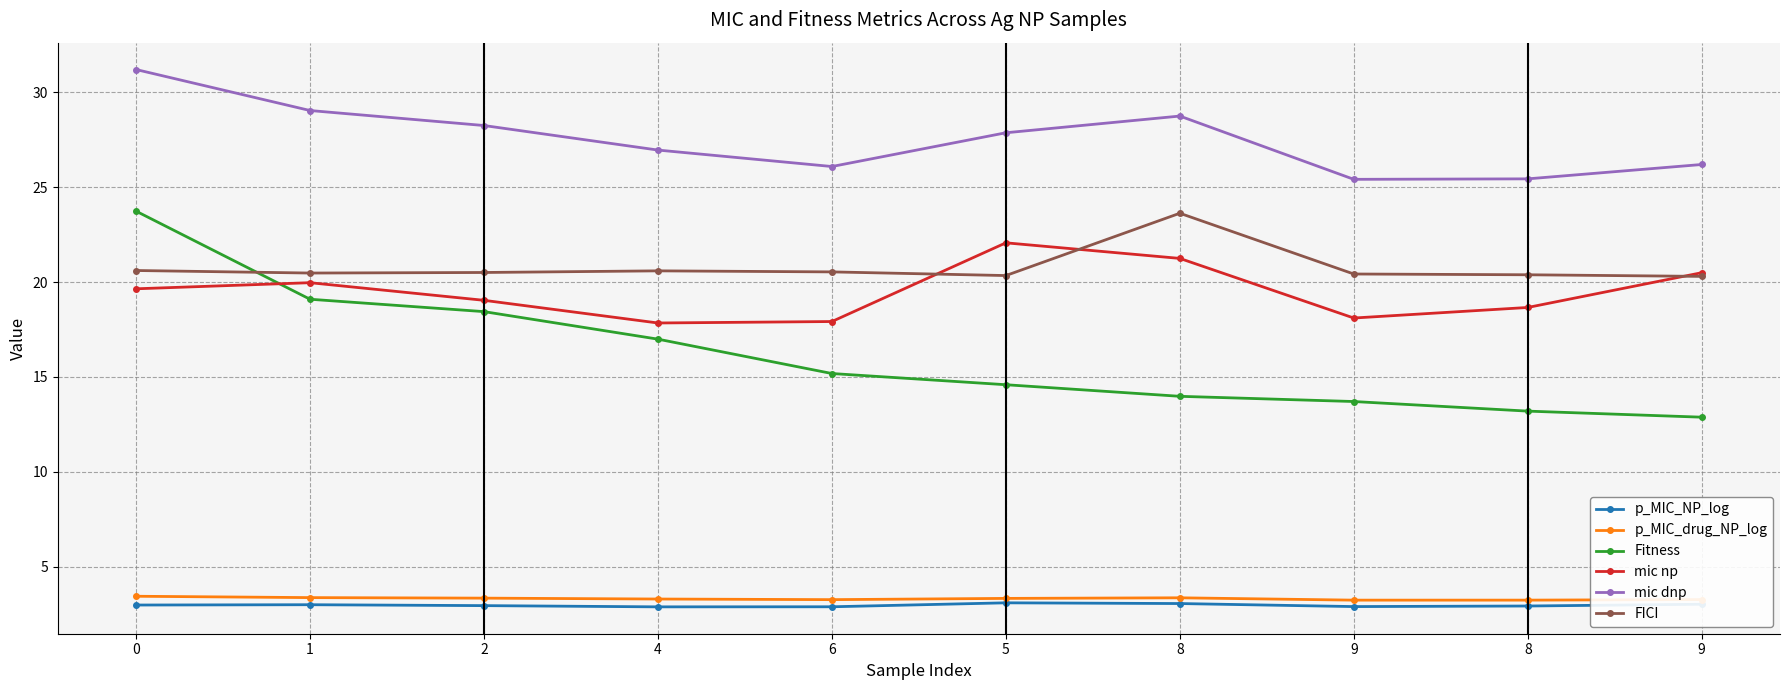

Where is the first local minimum for mic np?

4